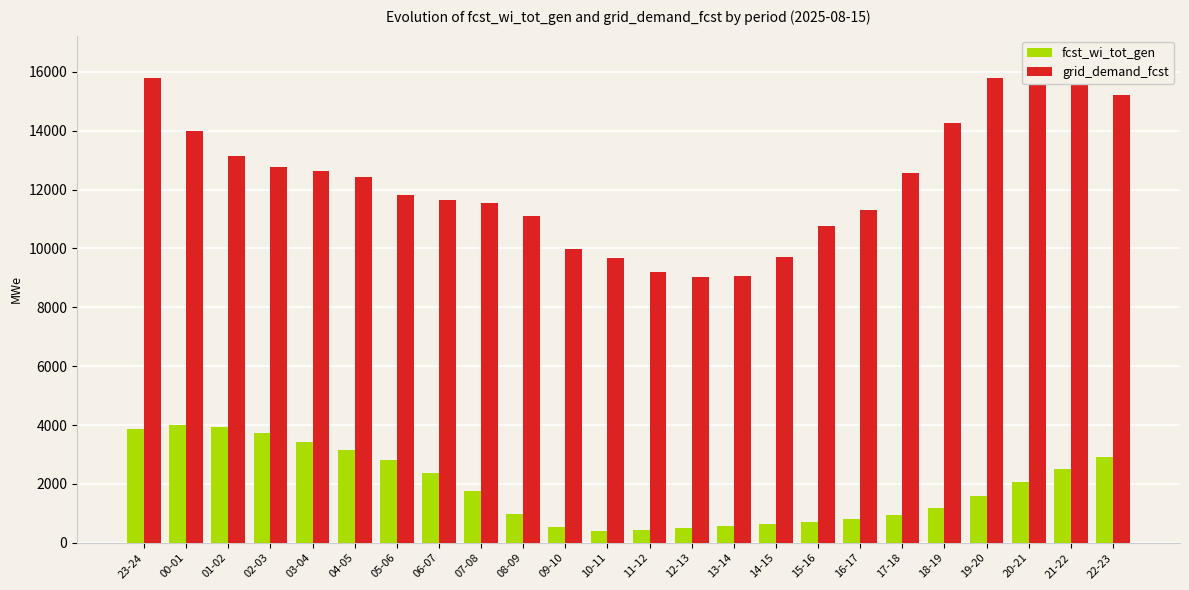

How many groups of bars are there?

24